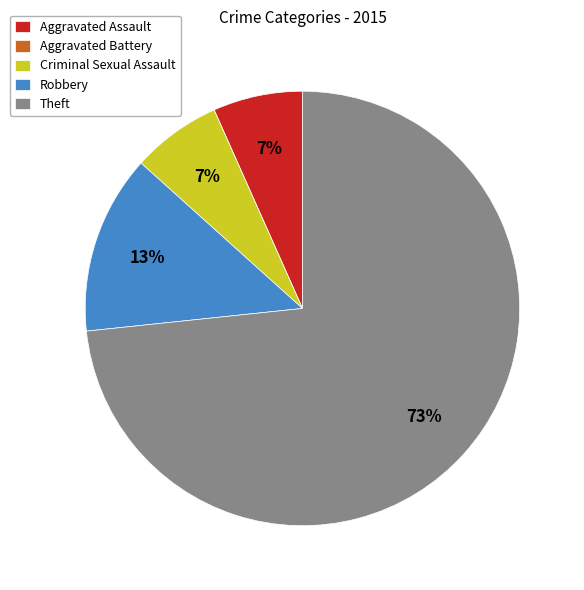

What is the majority slice?

Theft